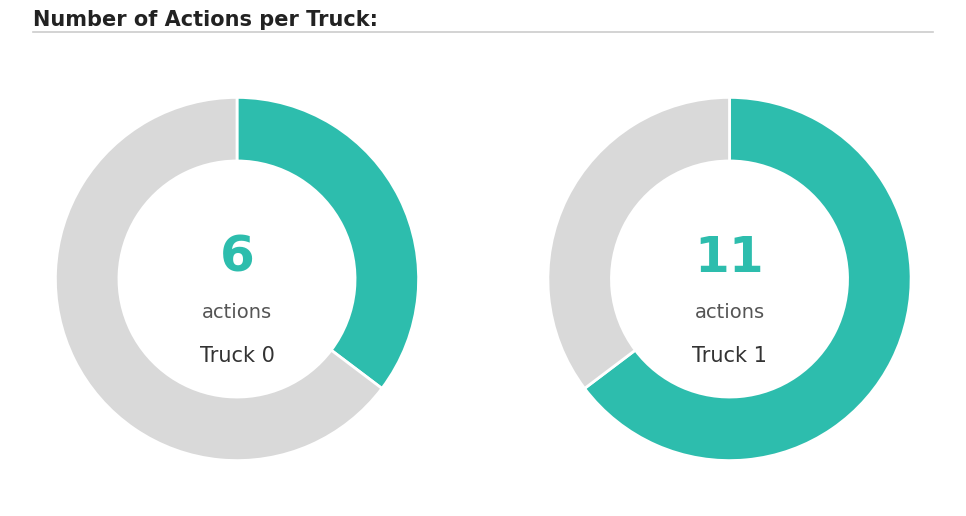

Count the number of slices in the pie.

2